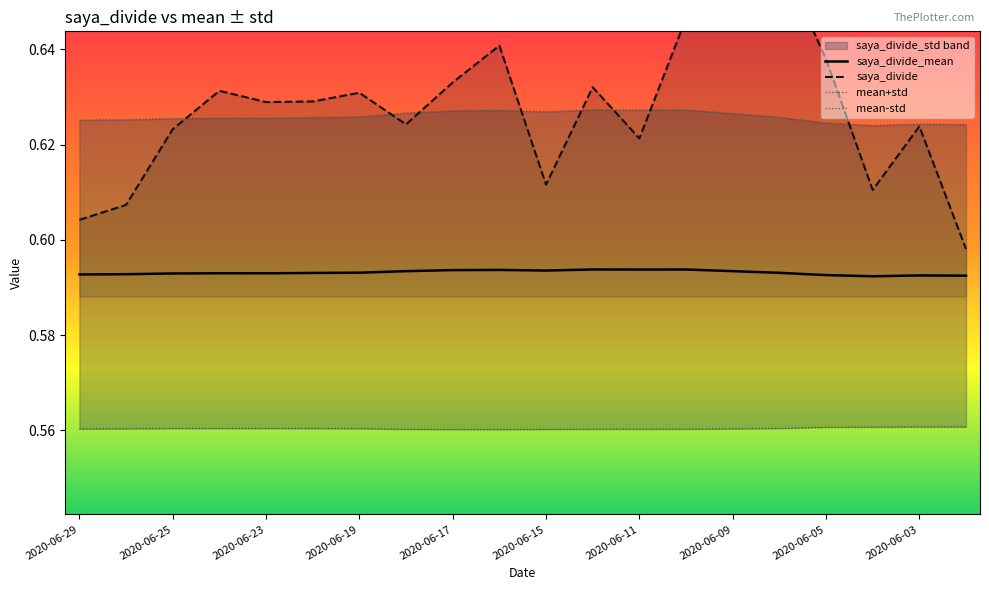

At which category is the sum across all series the highest?

2020-06-08